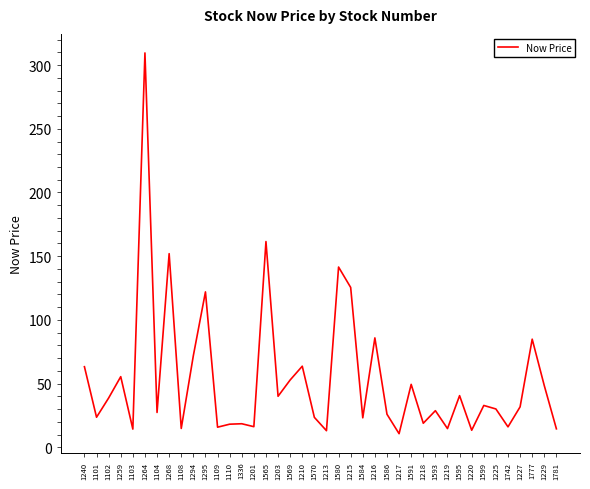

Is it true that the value at 1215 is 198.9?

False